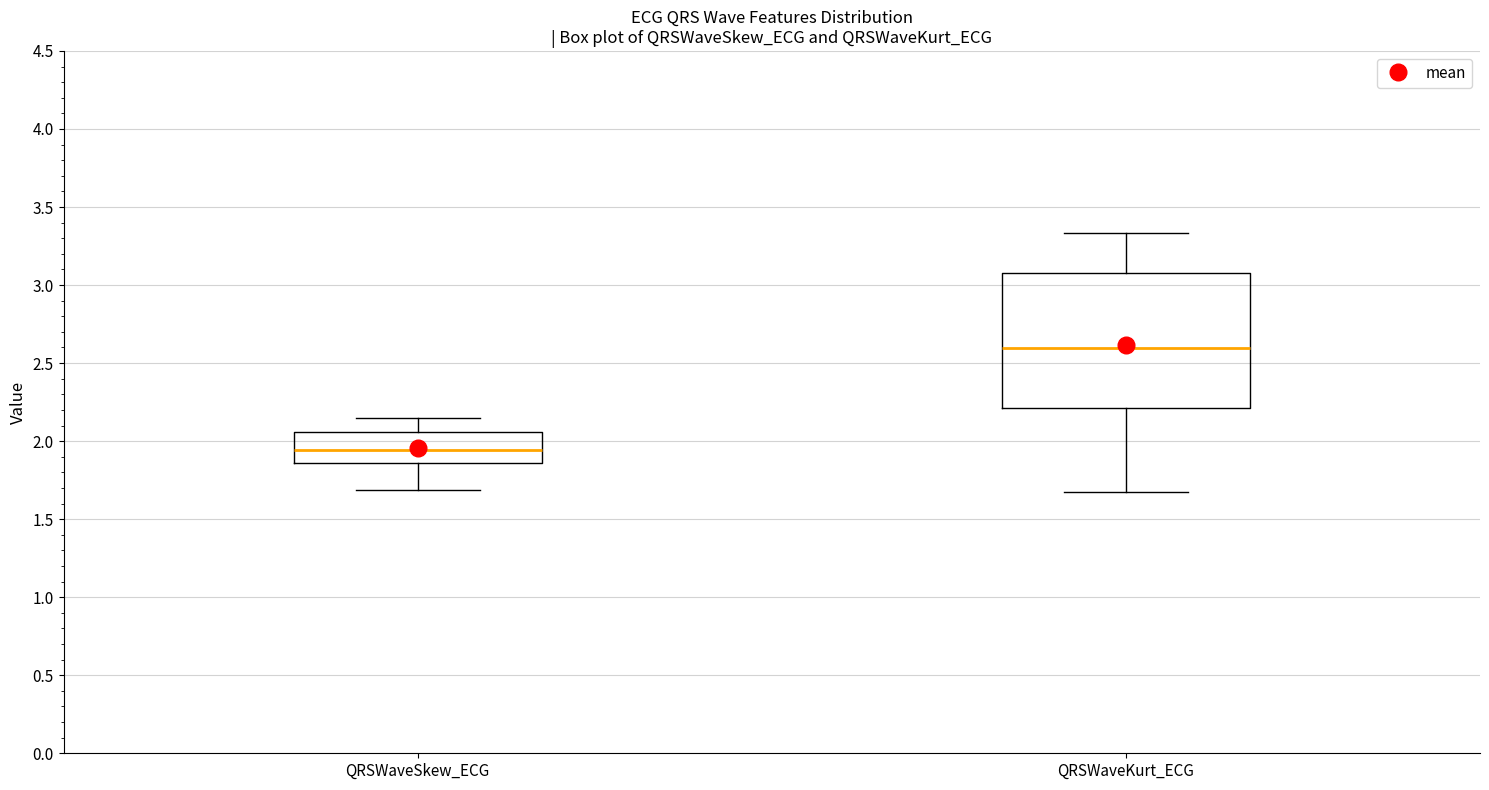

Reading left to right, transcribe this box plot: for each box, give where its median line is, the range the box spans, and where its two whiskers end, as read against the y-axis. The values are not printed on the chart, so give them approximately, as read against the axis.

QRSWaveSkew_ECG: median 1.95, box 1.85 to 2.05, whiskers 1.70 to 2.15
QRSWaveKurt_ECG: median 2.60, box 2.20 to 3.10, whiskers 1.65 to 3.35